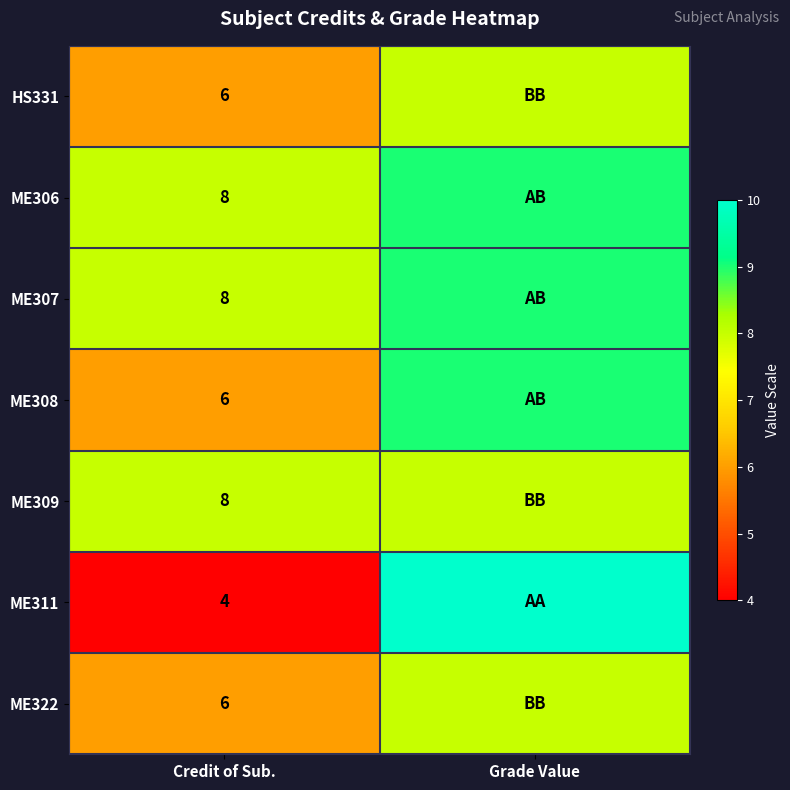

Is it true that HS331 equals 6 at Credit of Sub.?

True